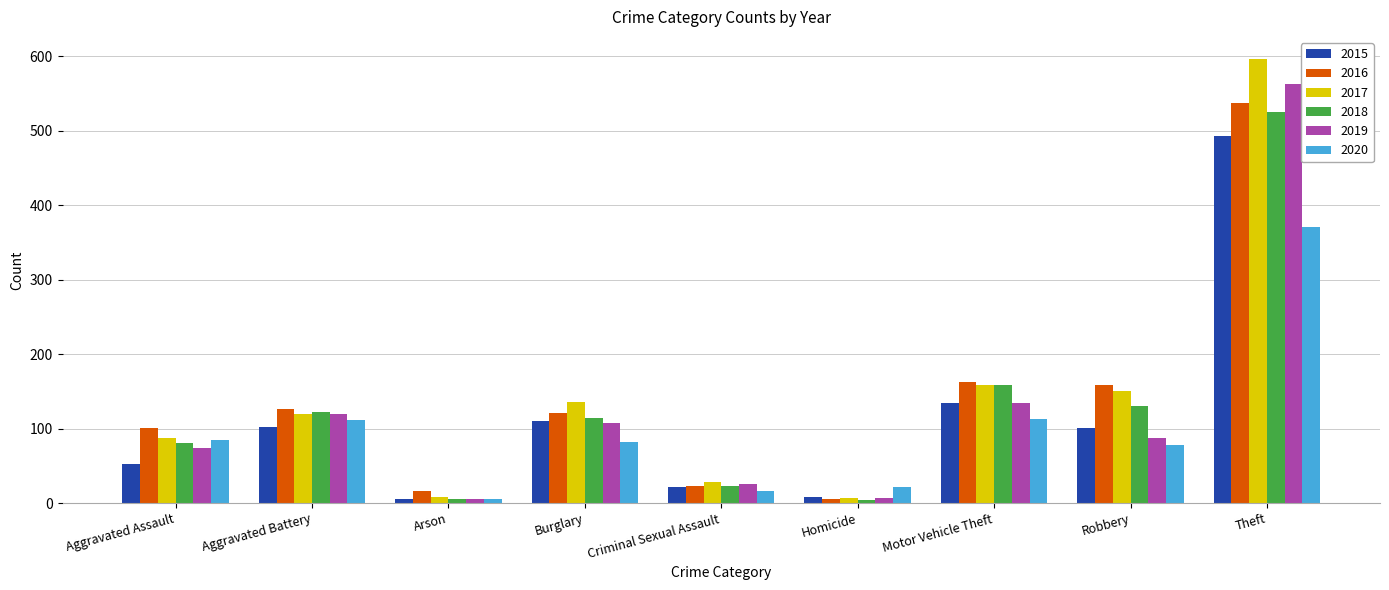

List the series in order of their peak value, highest first.

2017, 2019, 2016, 2018, 2015, 2020